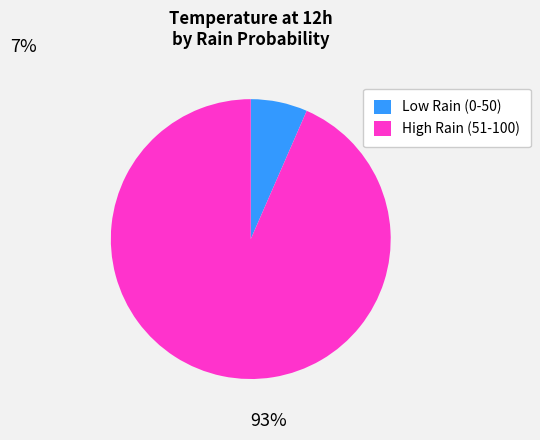

Between Low Rain (0-50) and High Rain (51-100), which is larger?

High Rain (51-100)